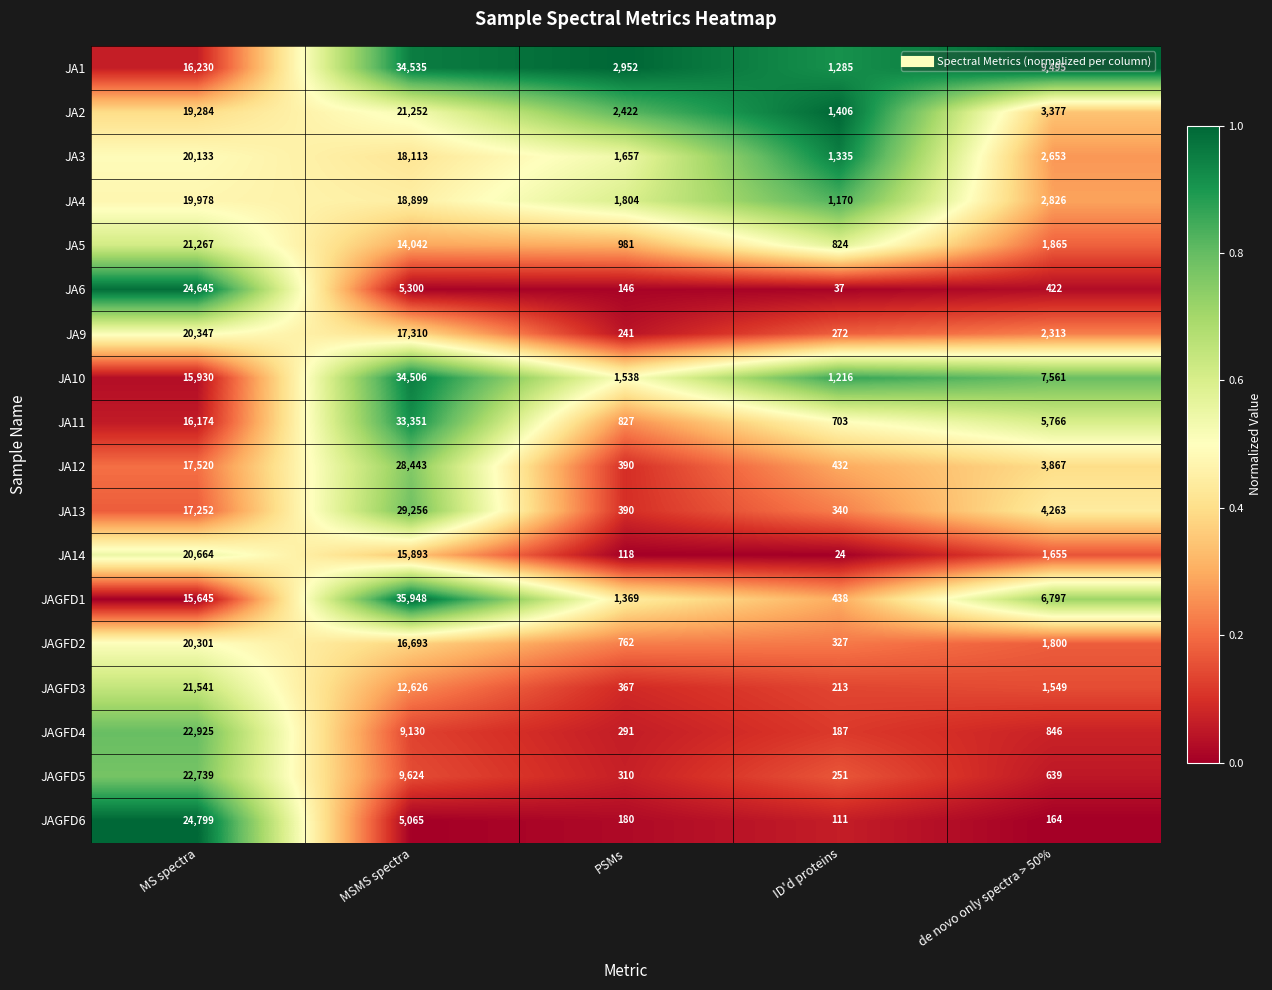

What is the greatest value displayed?

35948